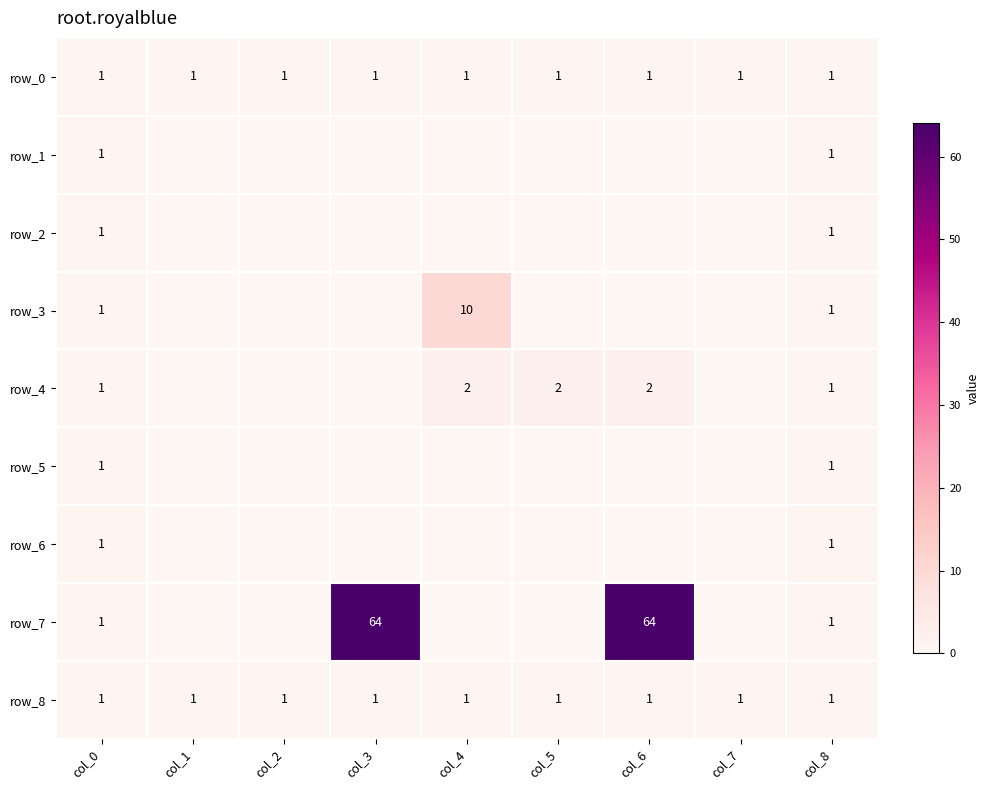

What is the sum of all row_8 values?

9